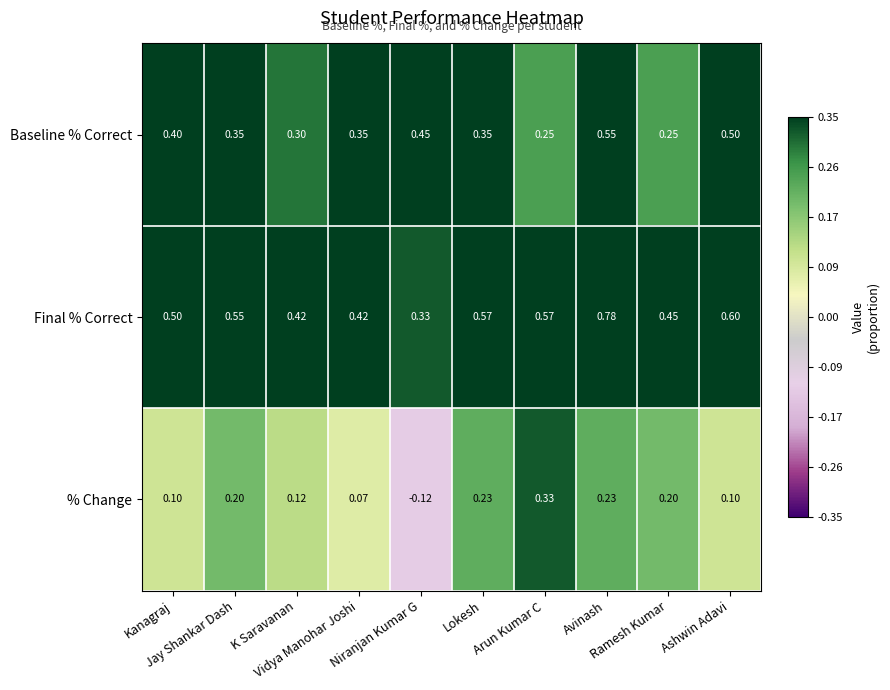

Which series has the largest total across all categories?

Final % Correct